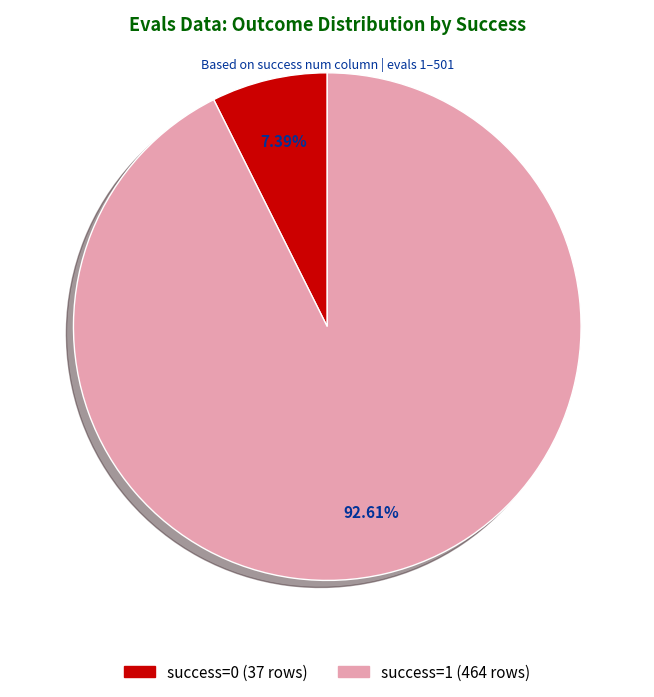

Does any single category account for the majority?

Yes